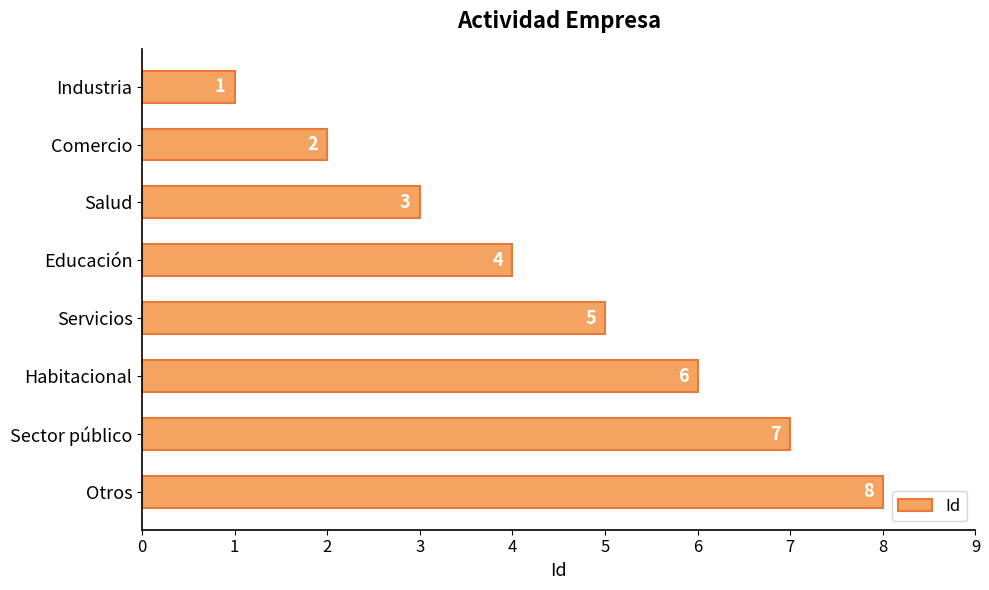

At which label is the value closest to 4?

Educación